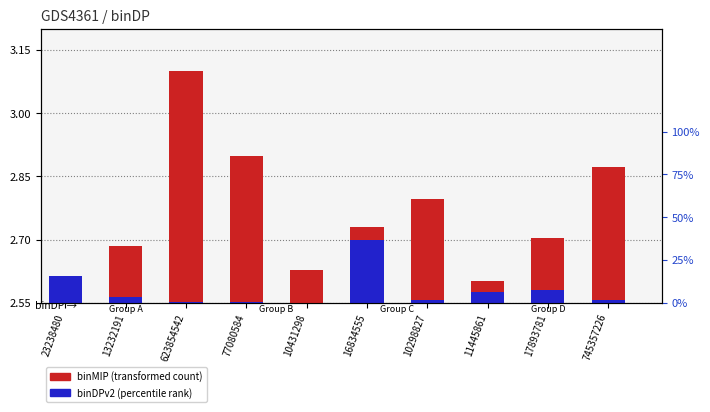

Rank the series at 13232191 from highest to lowest value.

binMIP (transformed count), binDPv2 (percentile rank)